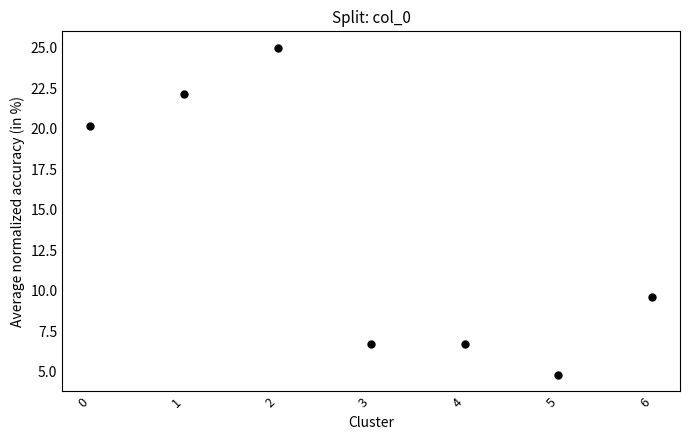

What Y value in the scatter plot is closest to 14?

9.6